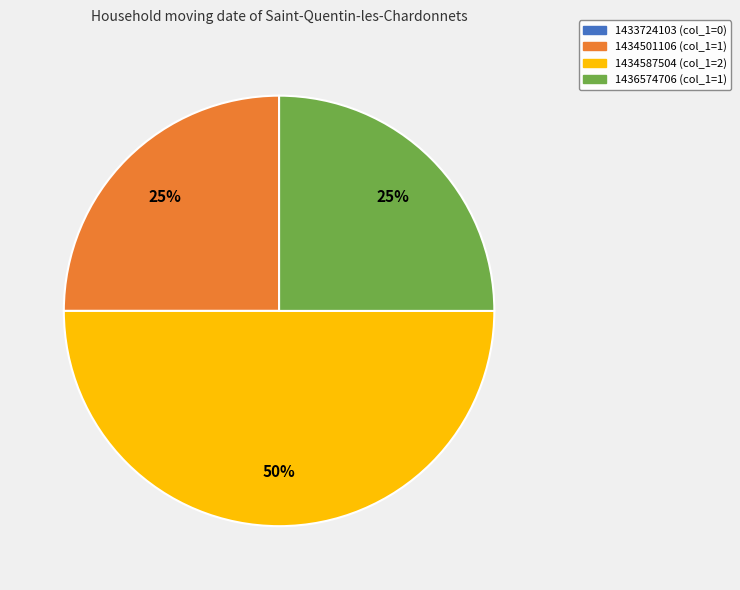

Which has a higher value, 1434501106 or 1434587504?

1434587504